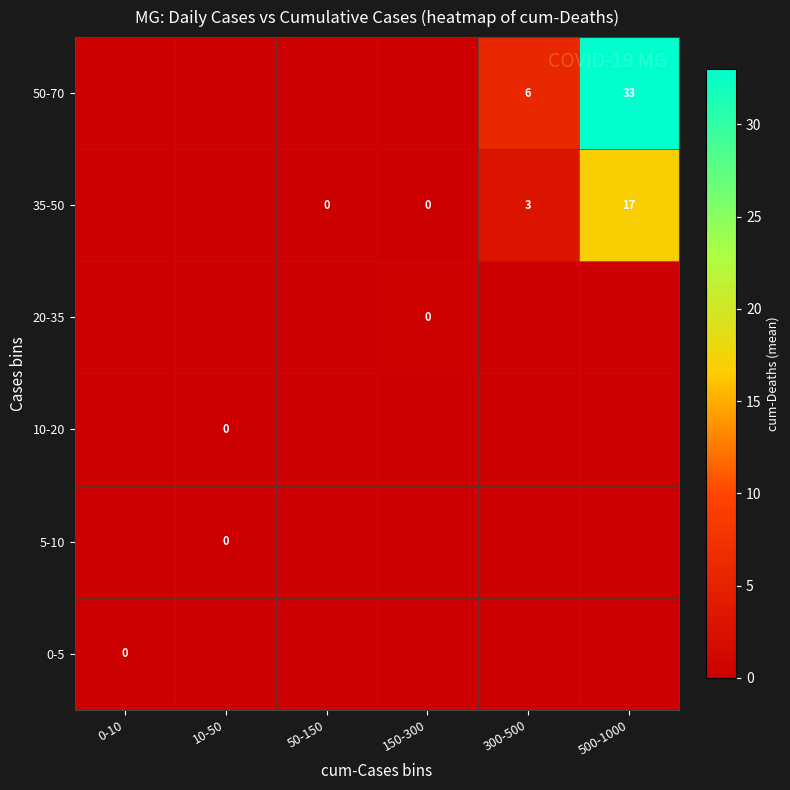

Between 50-150 and 150-300, which is larger?

50-150